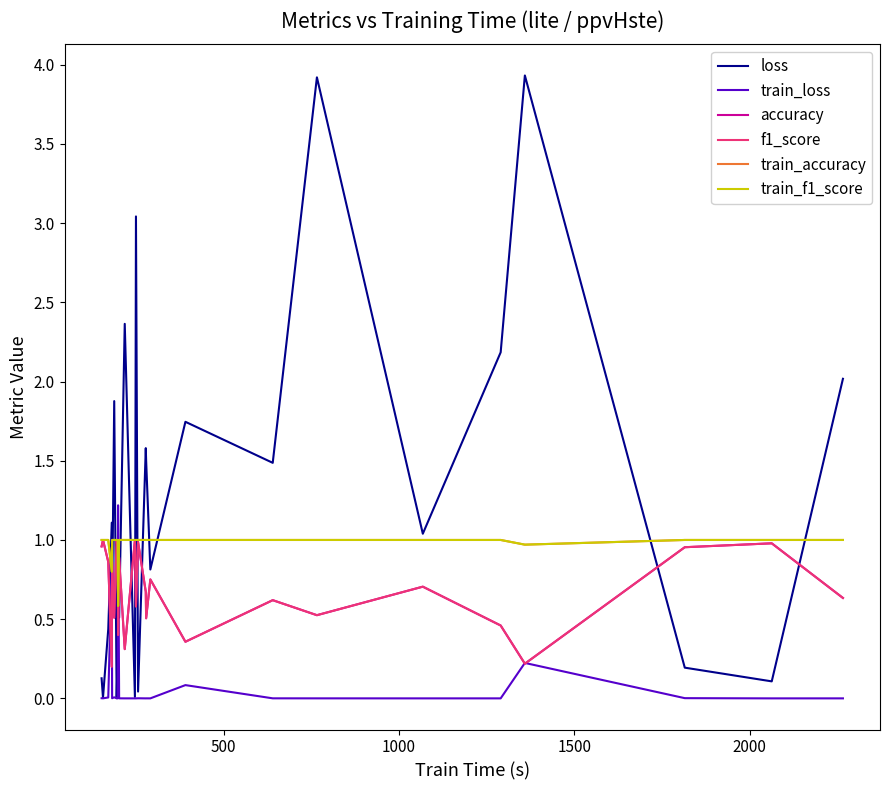

Which series has the widest spread of values?

loss